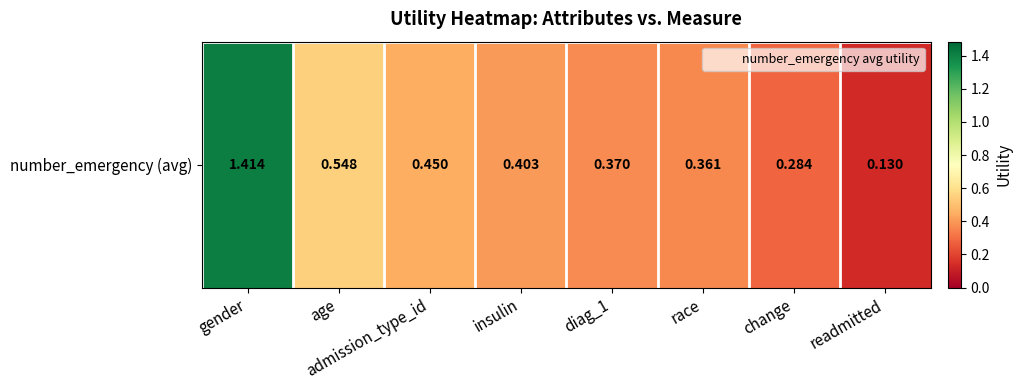

The value at age is 0.3. True or false?

False